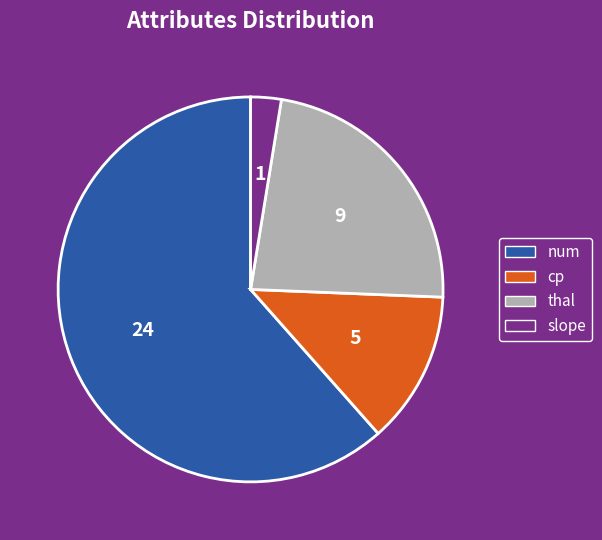

Is it true that thal is 36% of the pie?

False